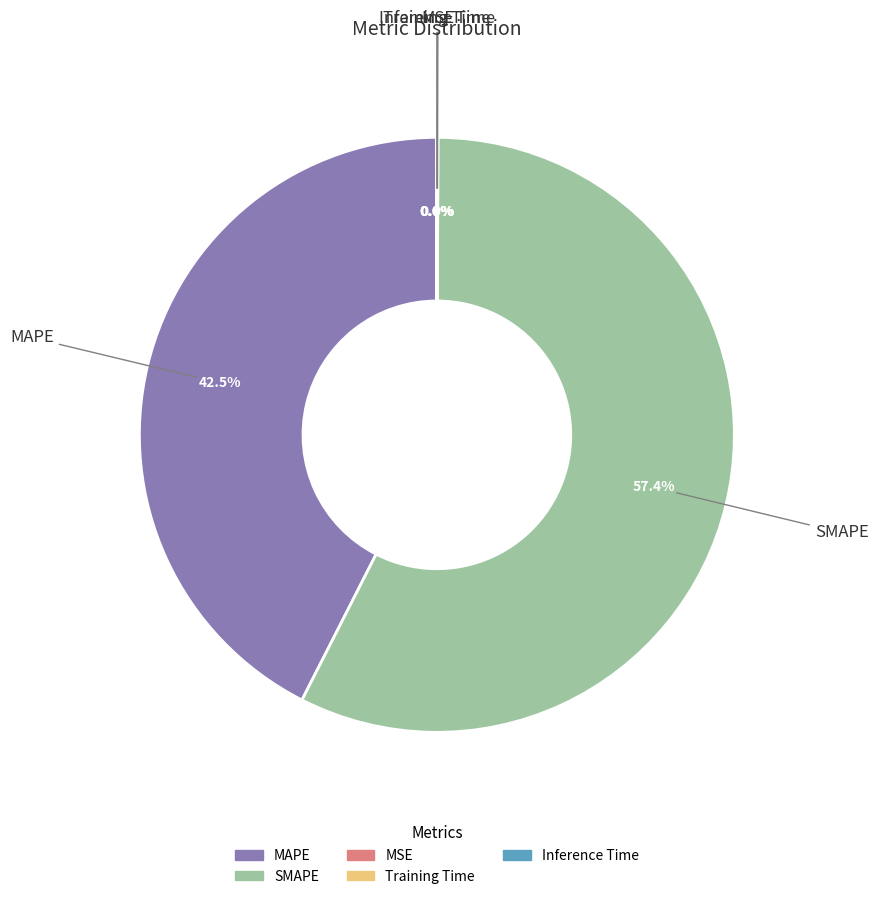

Is there a majority slice in this chart?

Yes